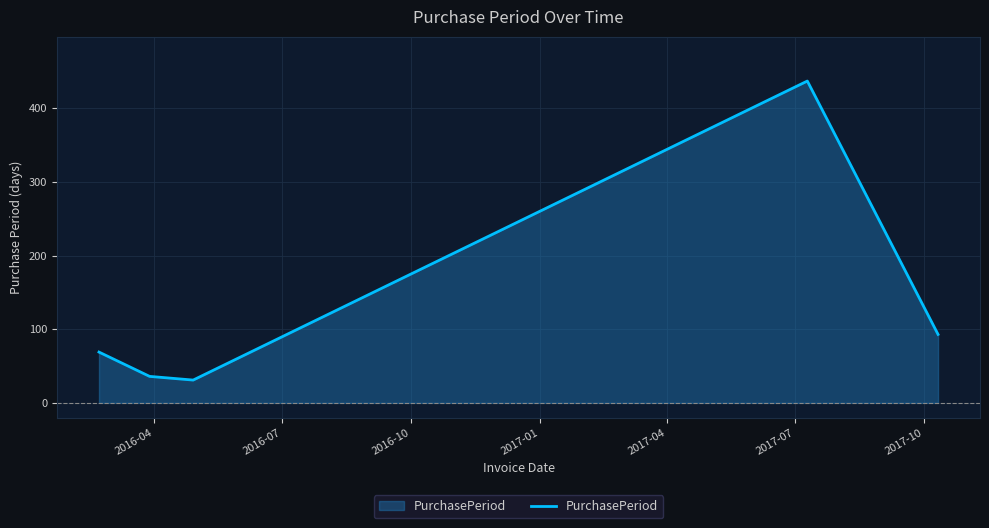

What is the smallest value displayed?

31